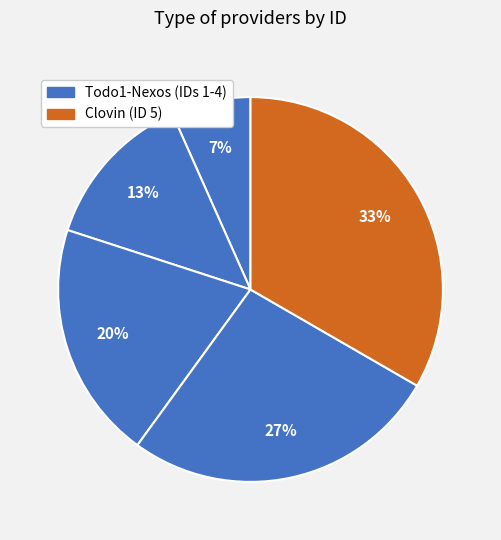

Count the number of slices in the pie.

5